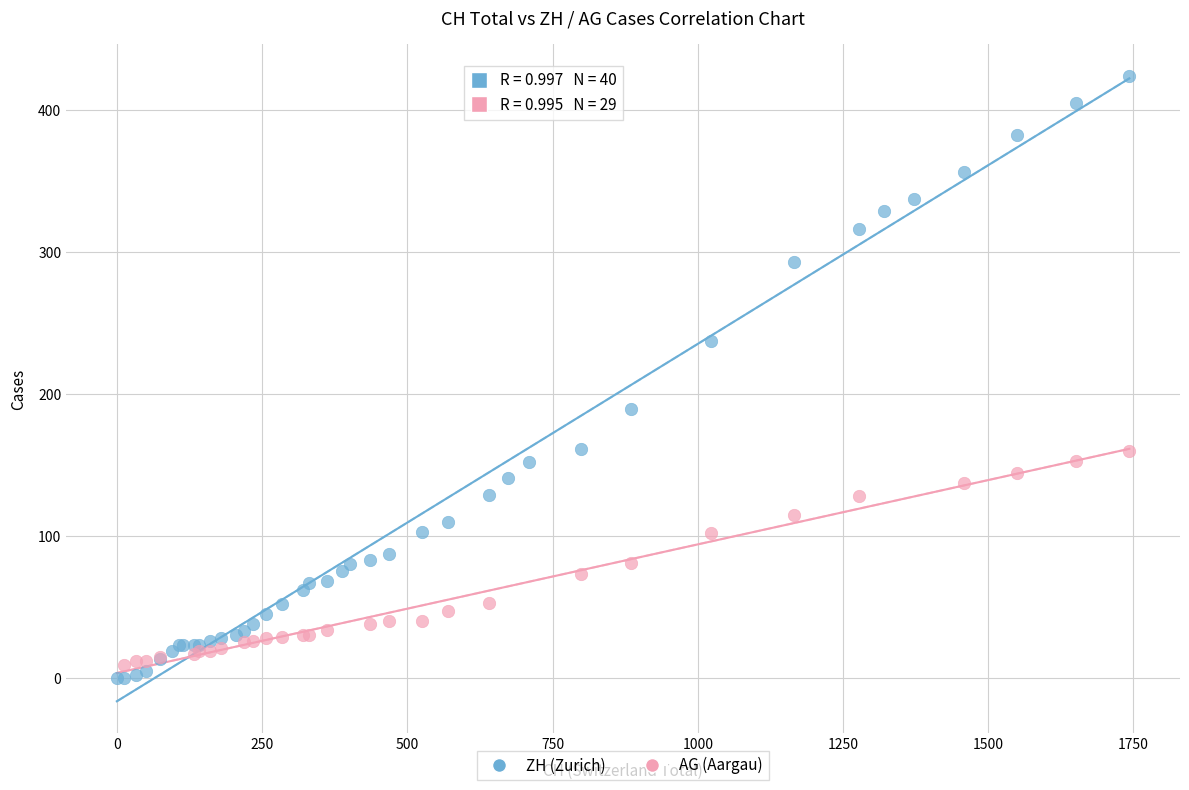

Which series has the widest spread of Y values?

ZH (Zurich)